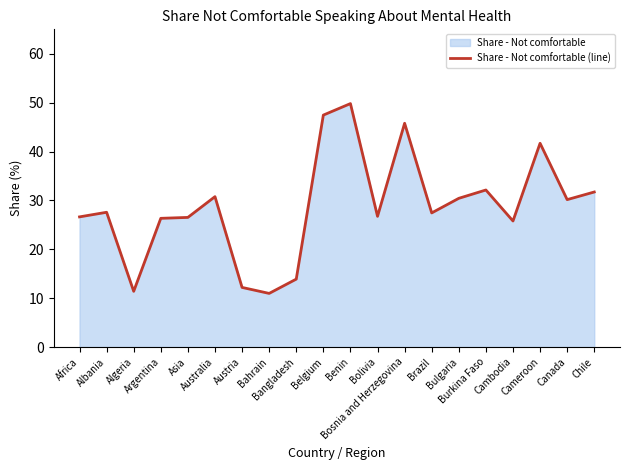

What is the approximate value at Algeria?

11.4